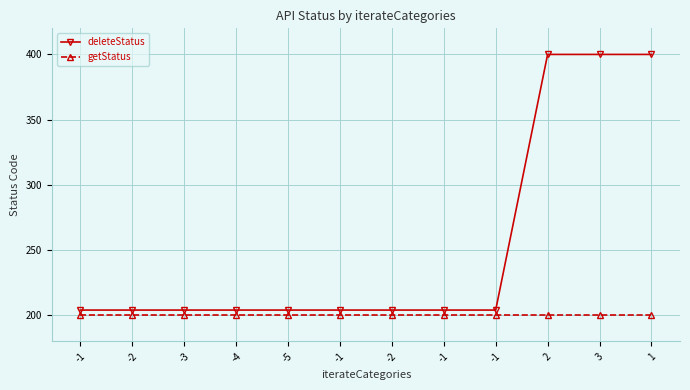

Does the chart have visible grid lines?

Yes